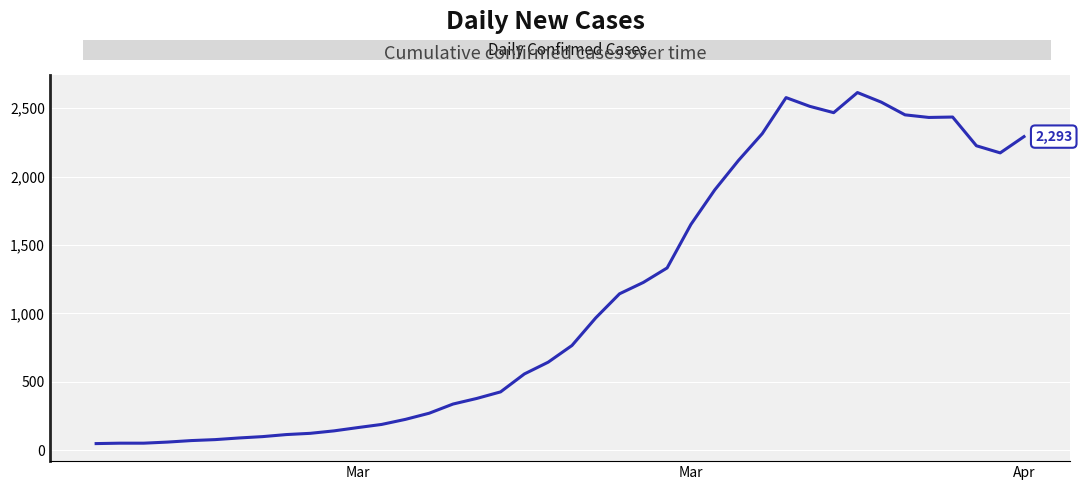

What is the greatest value displayed?

2615